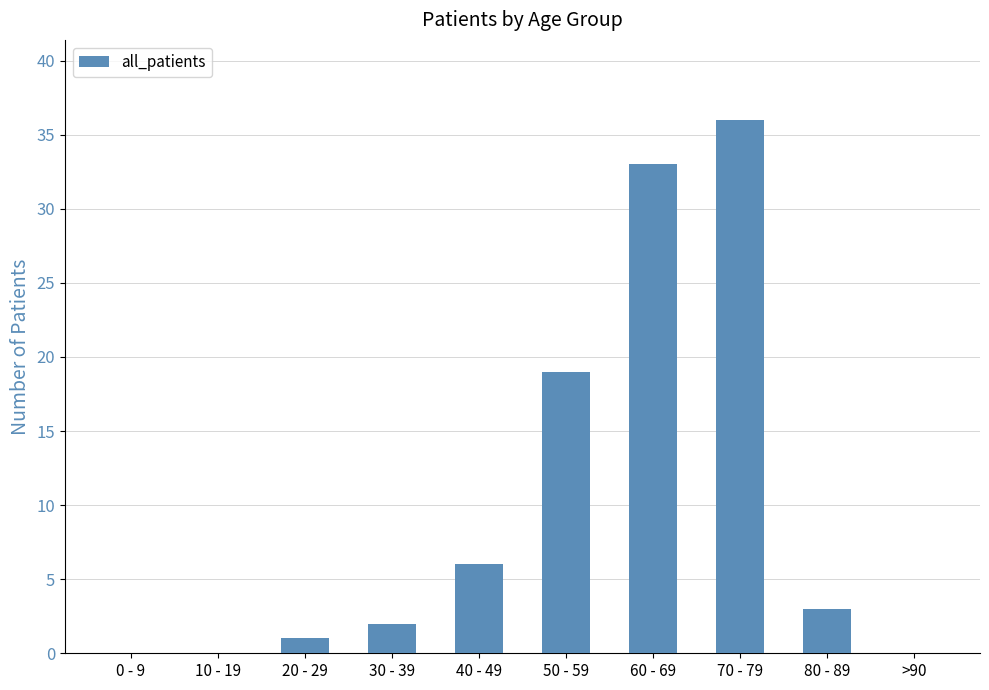

What is the average value?

10